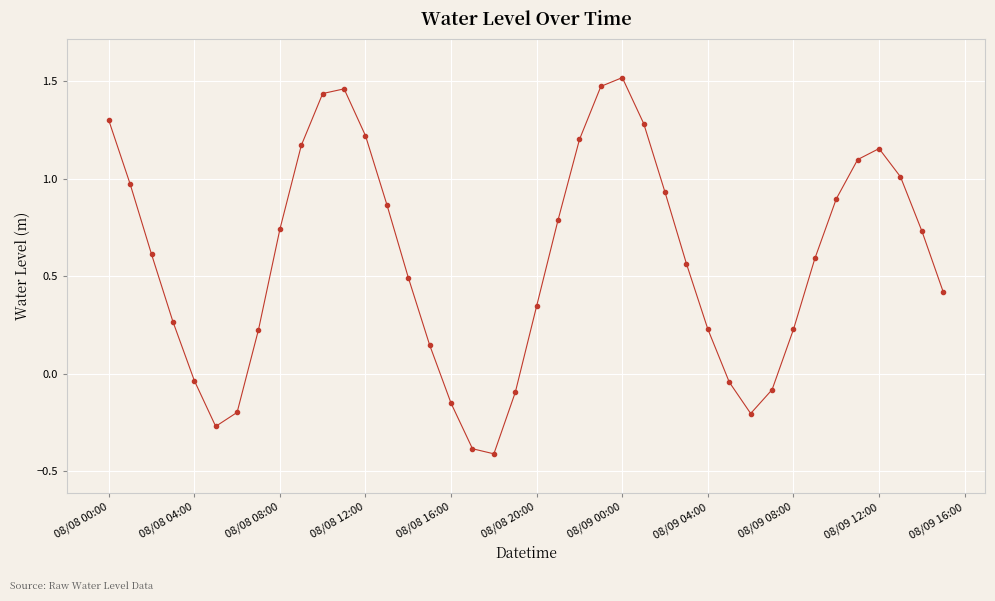

How many categories are shown in the chart?

40